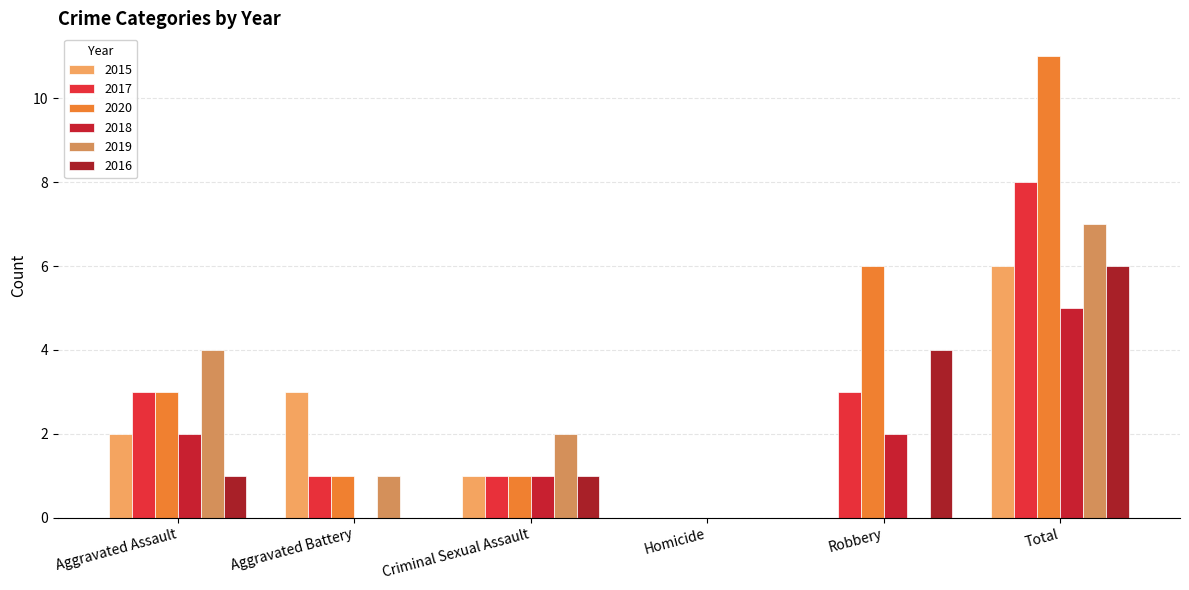

Reading left to right, extract all data points from this chart.

2015: 2	3	1	0	0	6
2017: 3	1	1	0	3	8
2020: 3	1	1	0	6	11
2018: 2	0	1	0	2	5
2019: 4	1	2	0	0	7
2016: 1	0	1	0	4	6